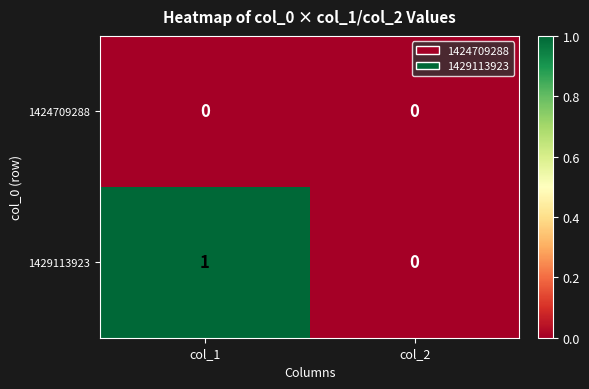

Reading left to right, what are all the values shown in this chart?

1424709288: 0	0
1429113923: 1	0